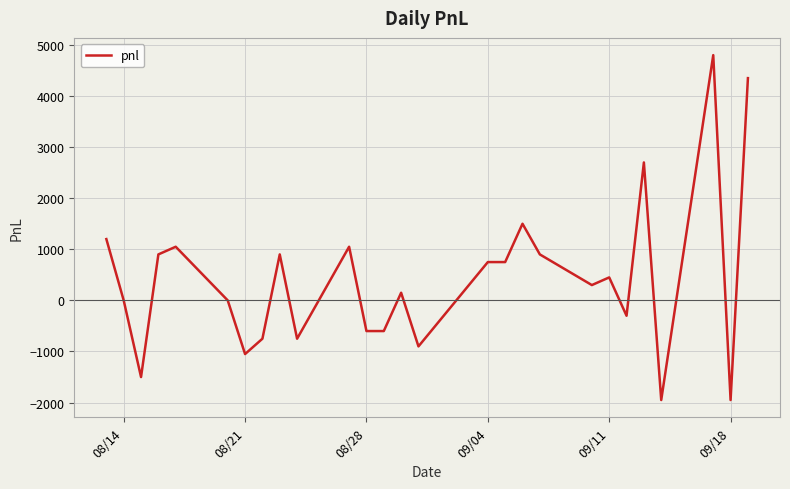

What is the maximum value shown in the chart?

4800